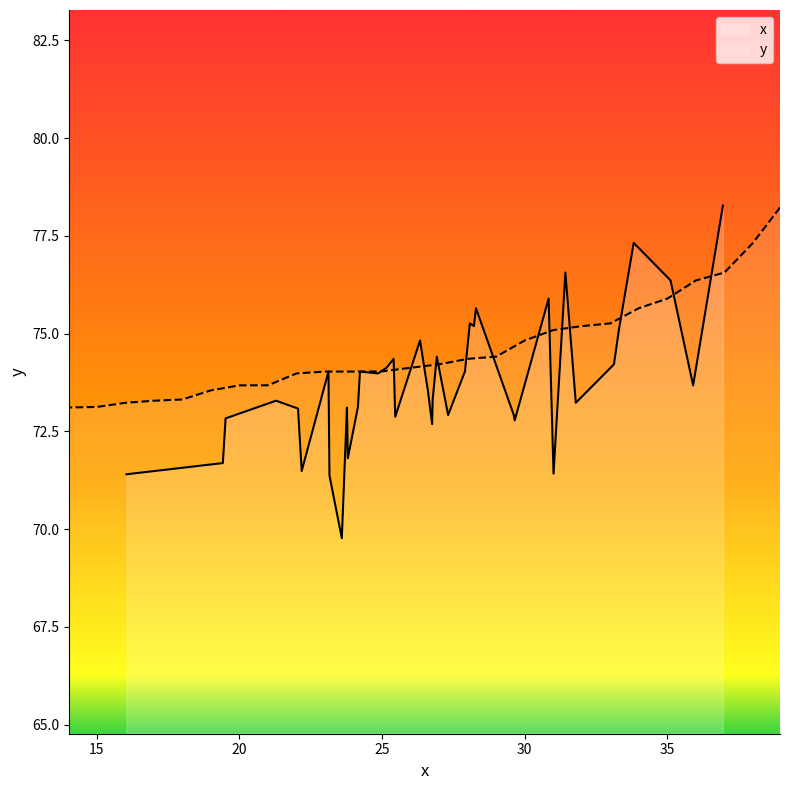

Does the chart have visible grid lines?

No